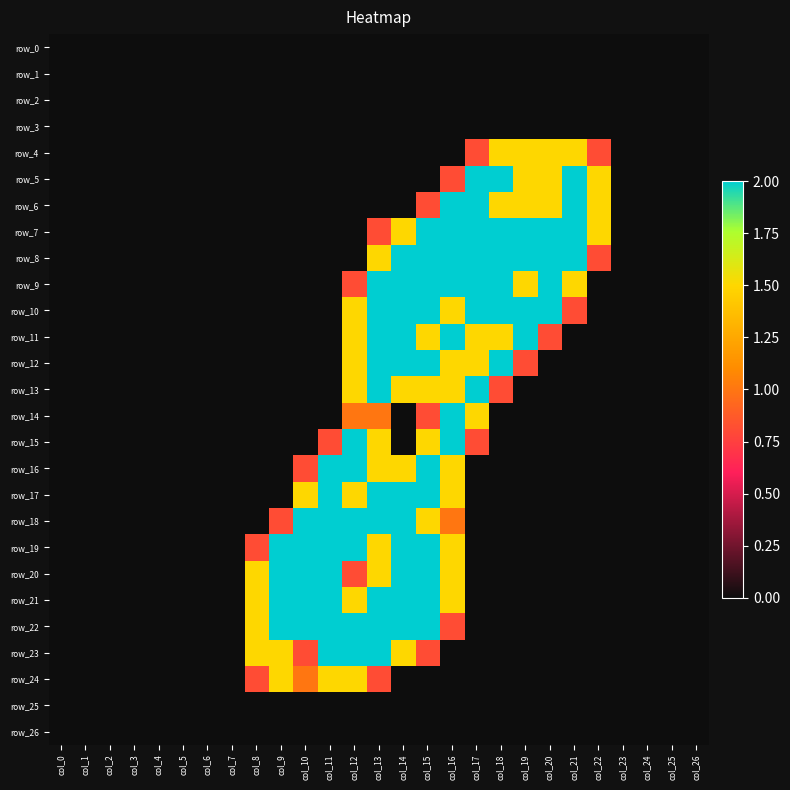

Is the value of row_18 at col_13 greater than the value of row_19 at col_14?

No